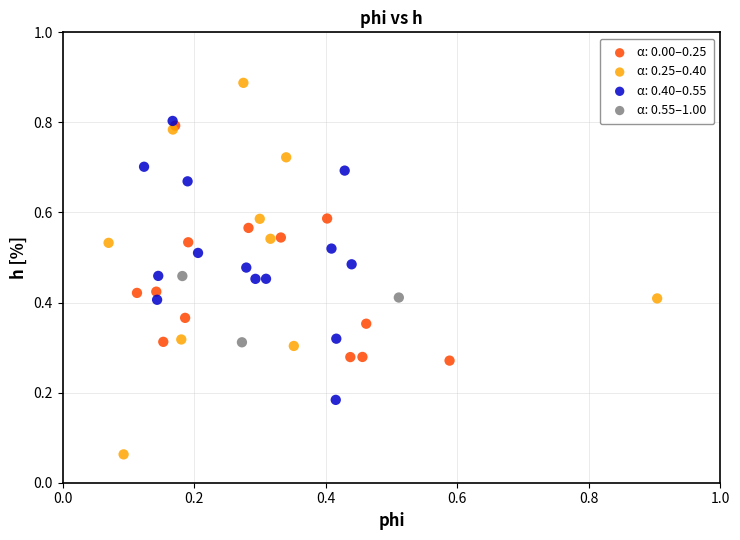

Which series has the widest spread of Y values?

α: 0.25–0.40